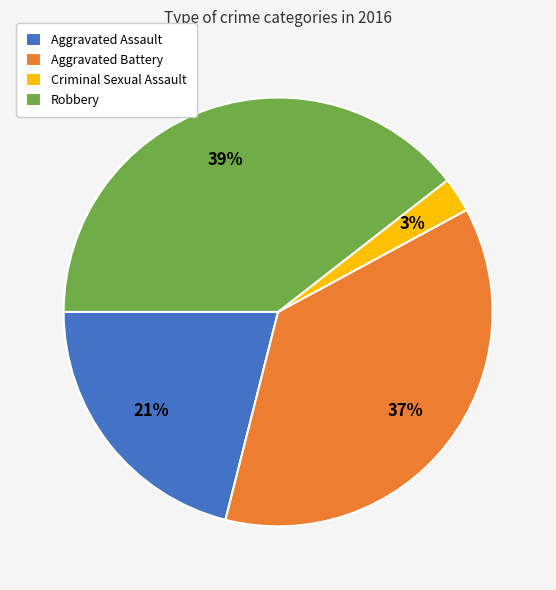

Is it true that Aggravated Assault is 21% of the pie?

True